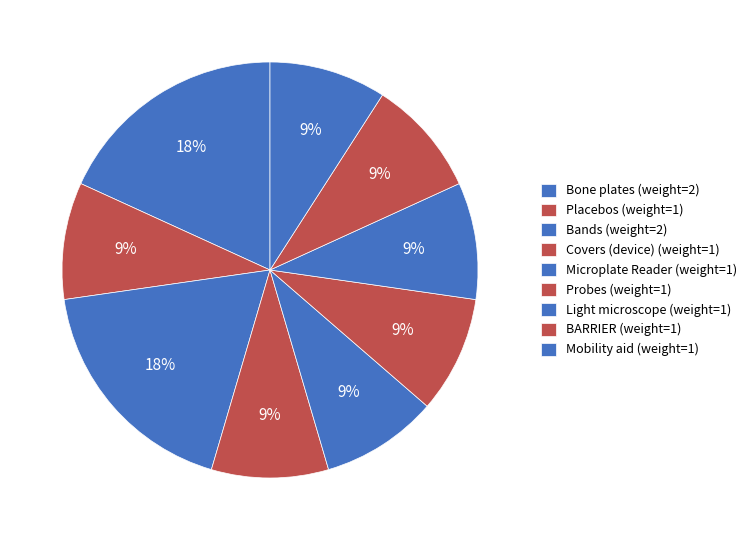

Between Placebos (weight=1) and Covers (device) (weight=1), which is larger?

Placebos (weight=1)